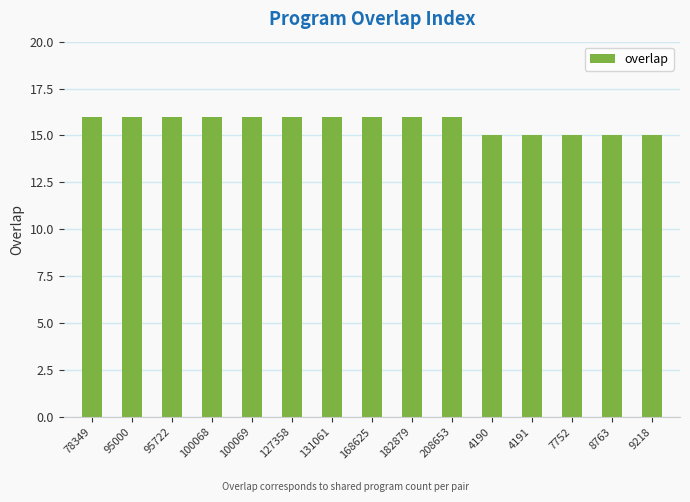

What is the difference between the maximum and minimum values?

1